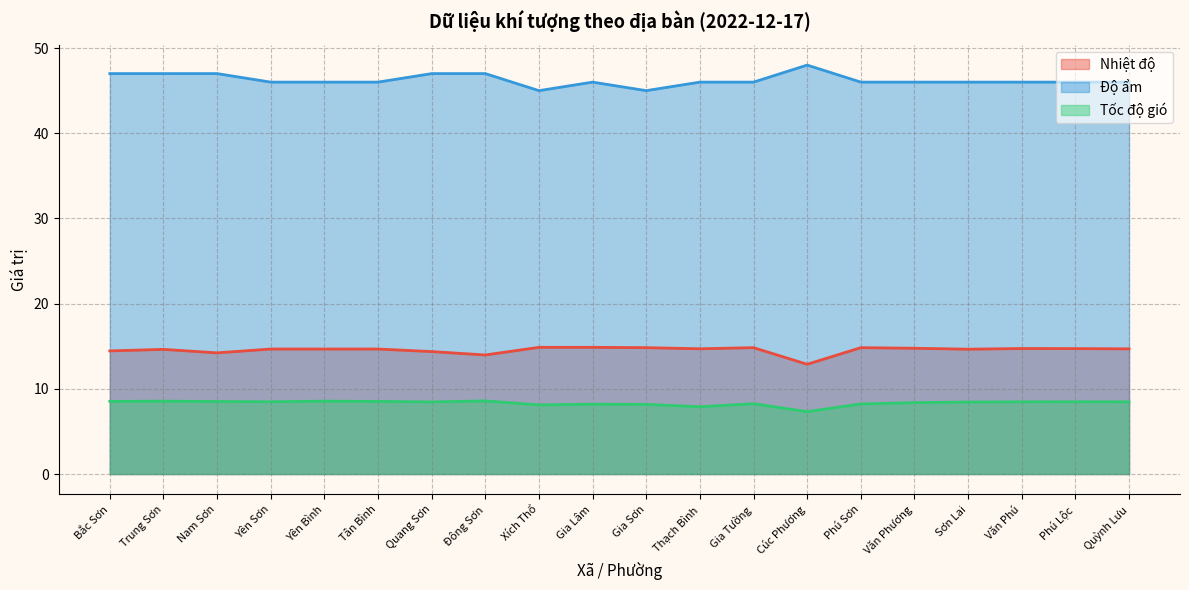

The value of Nhiệt độ at Văn Phú is 26.4. True or false?

False